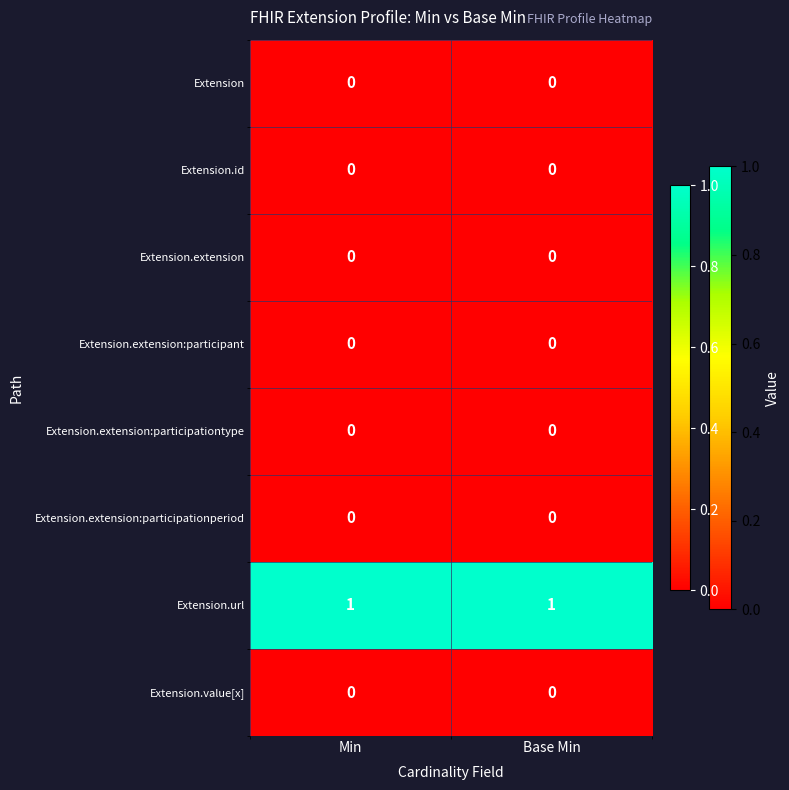

Is the value of Extension.extension:participant at Min greater than the value of Extension.url at Base Min?

No